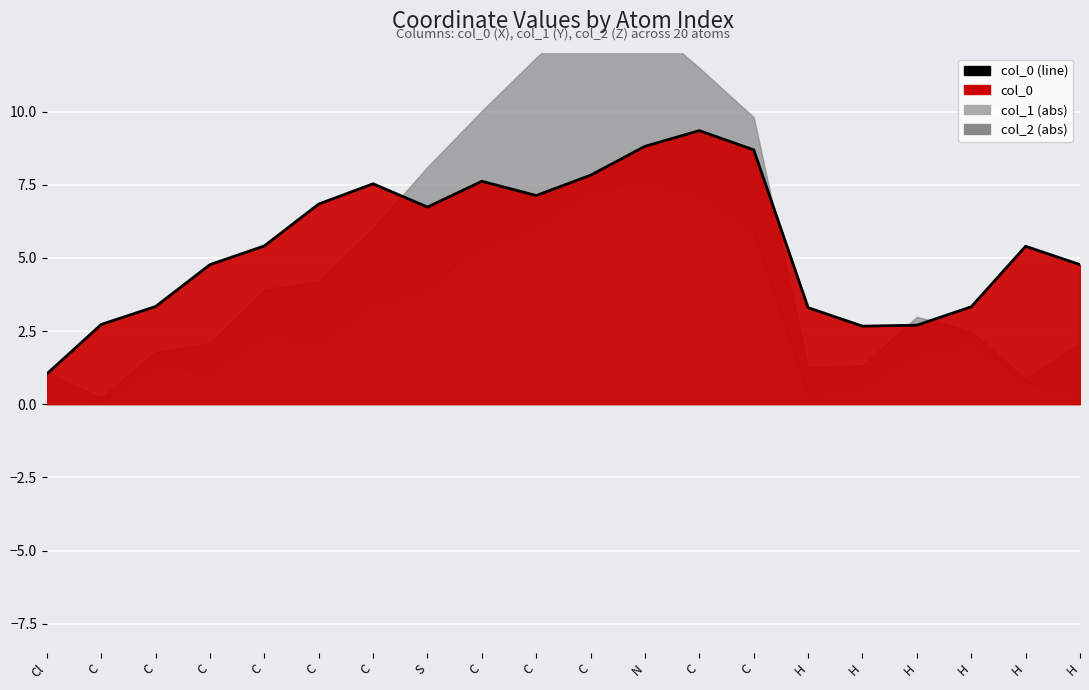

What is the change in value from C to H?

-4.5